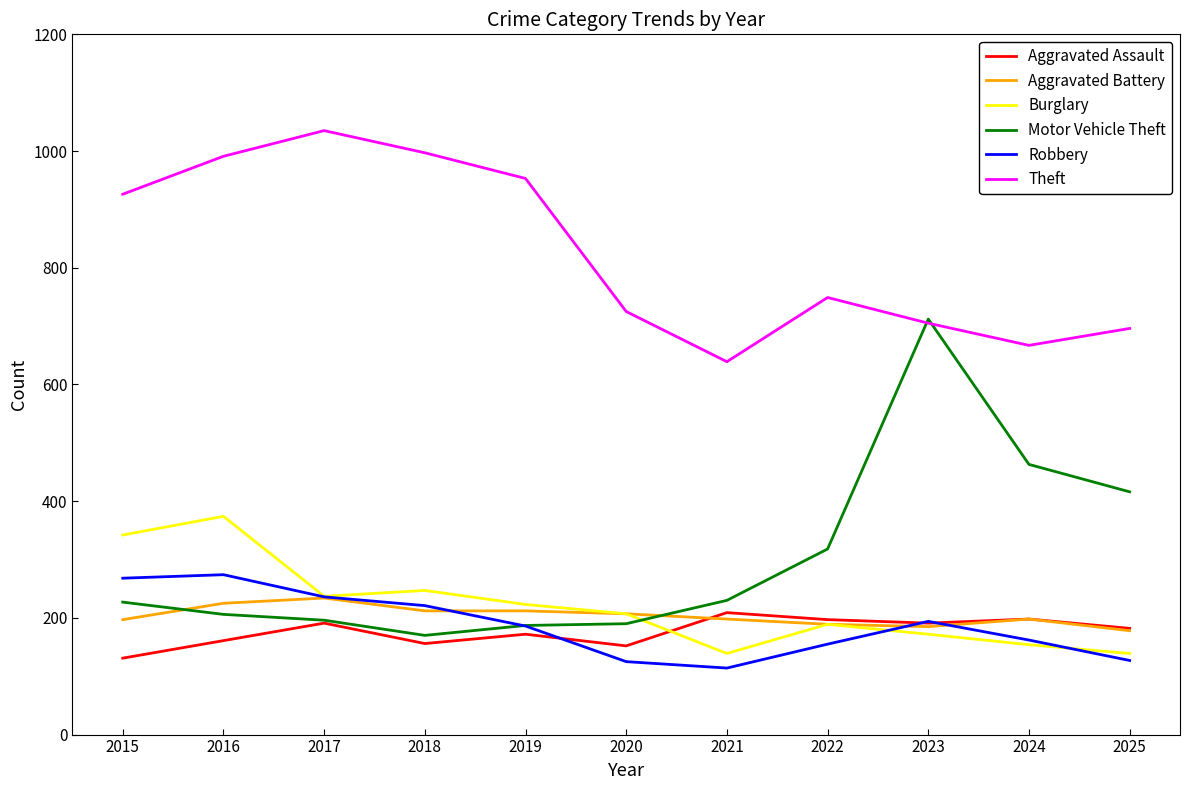

The value of Robbery at 2016 is 274. True or false?

True